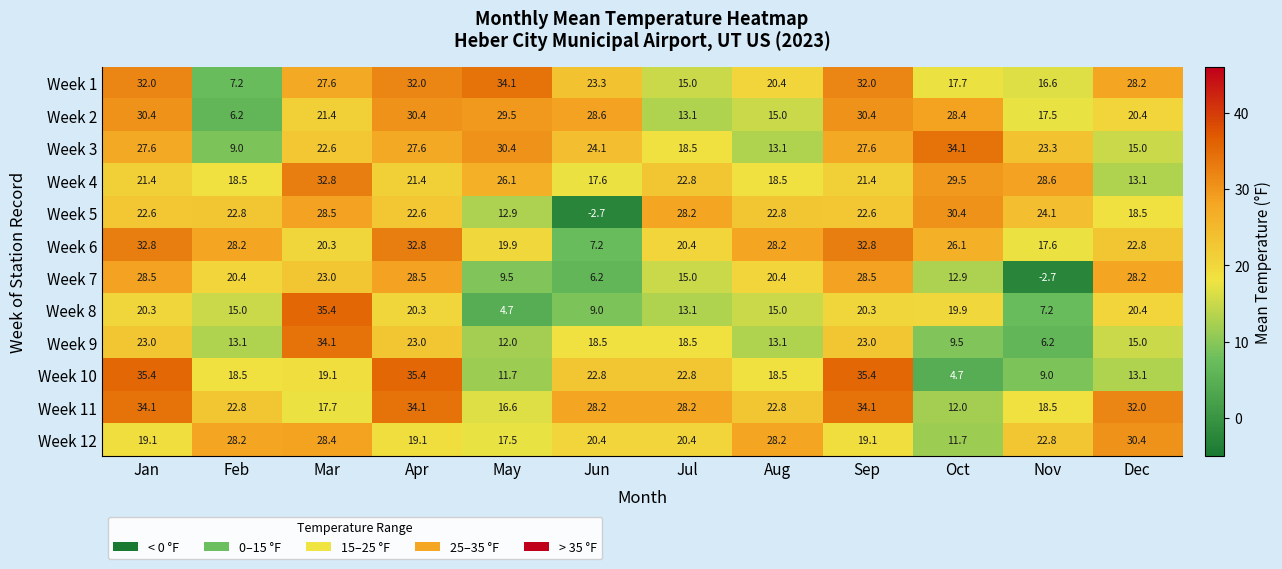

Where does the Week 6 series first go above 26?

Jan